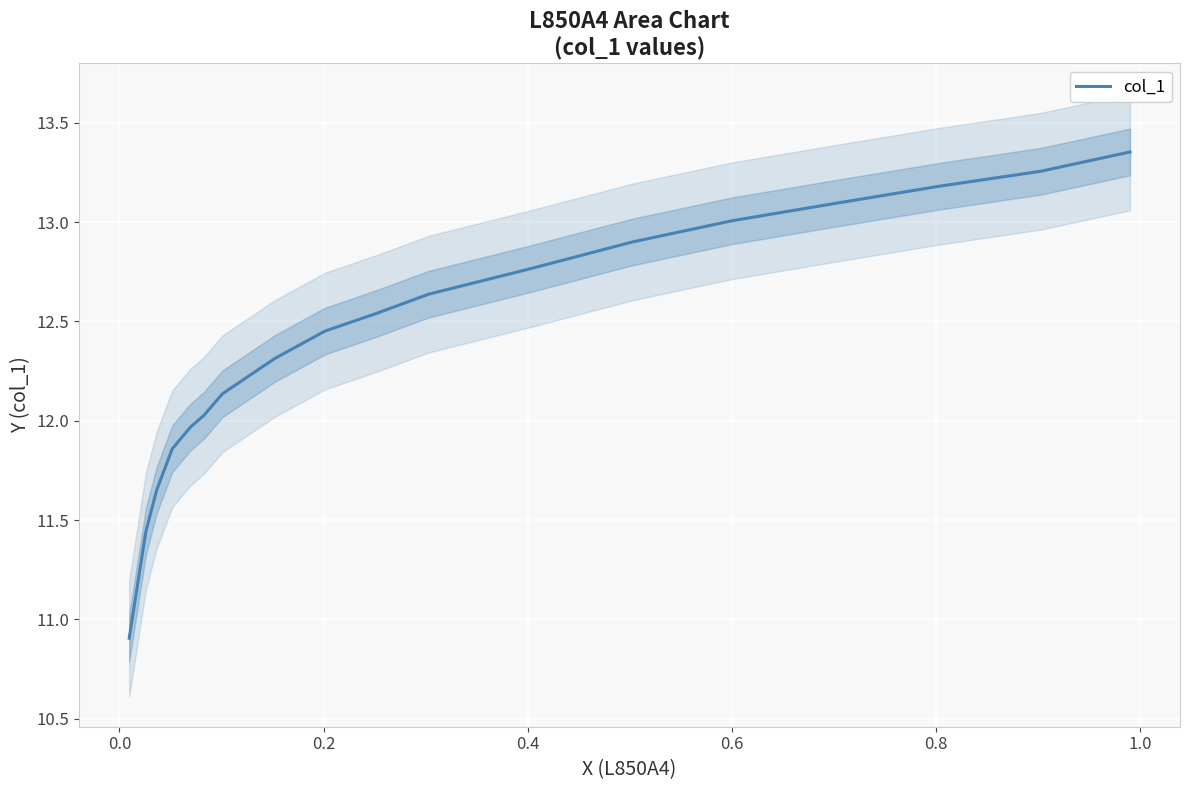

What is the sum of all values?

223.5